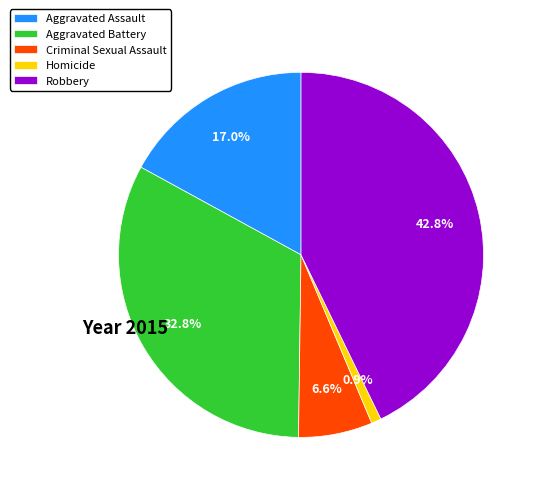

To the nearest percent, what is the difference between the Aggravated Assault and Robbery slice percentages?

26%